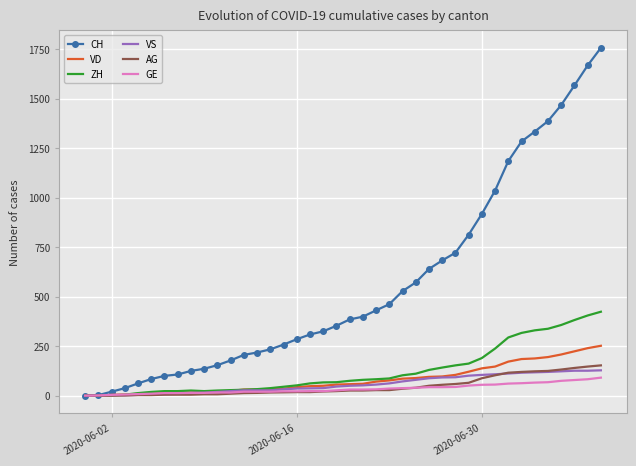

Which series has the largest total across all categories?

CH